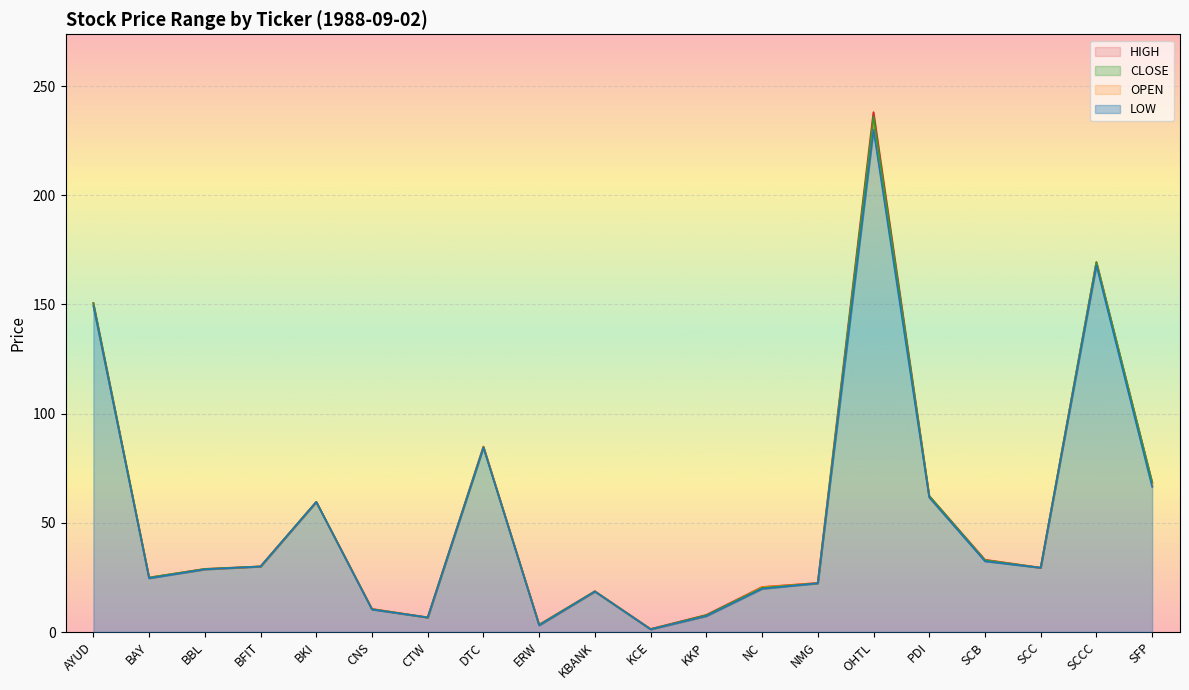

What is the total value across all series at CNS?

41.7